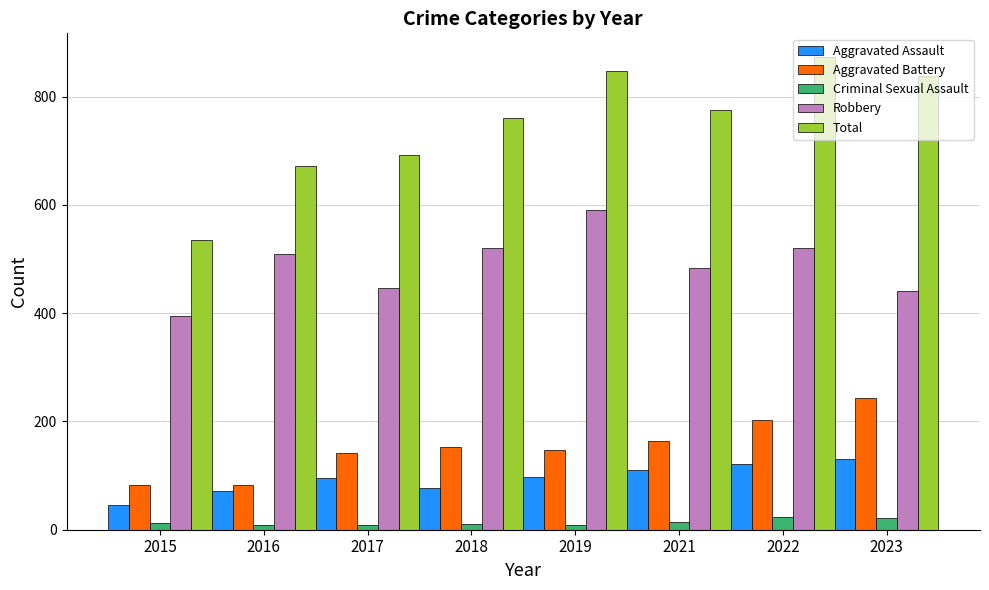

The value of Total at 2023 is 1154. True or false?

False